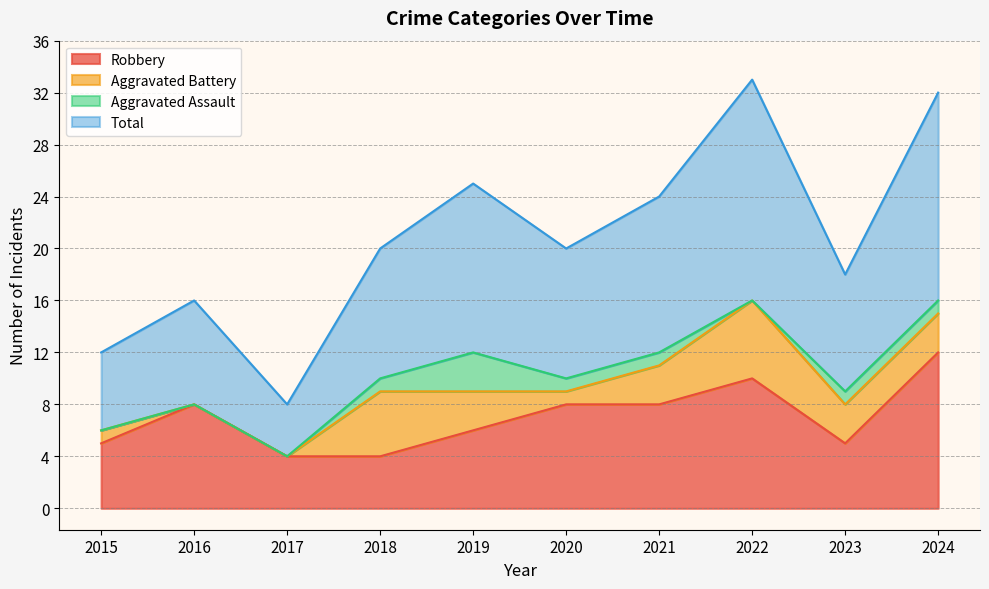

The Total series shows 5 at 2020. True or false?

False